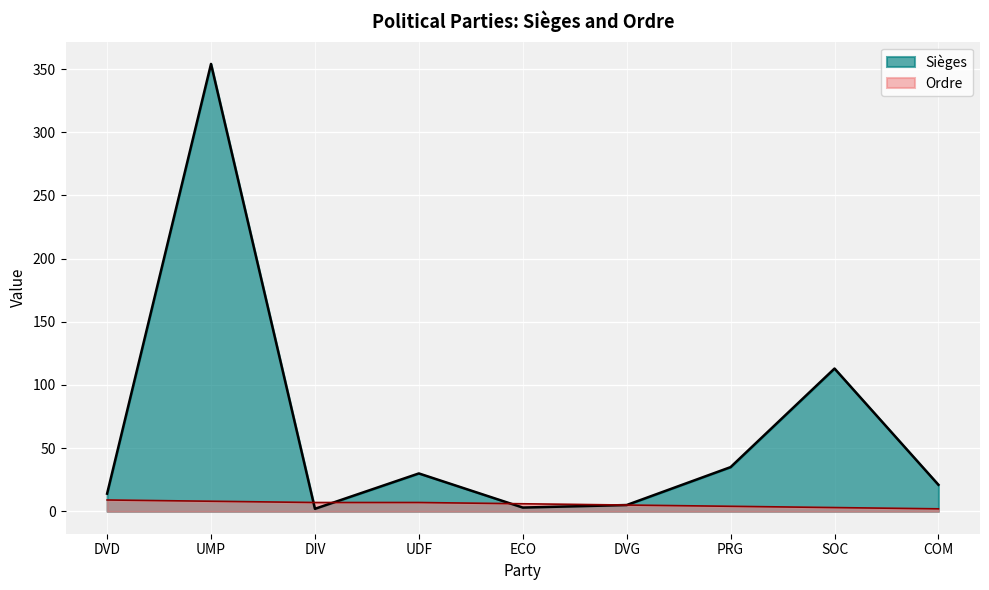

At which label does Sièges reach its peak?

UMP